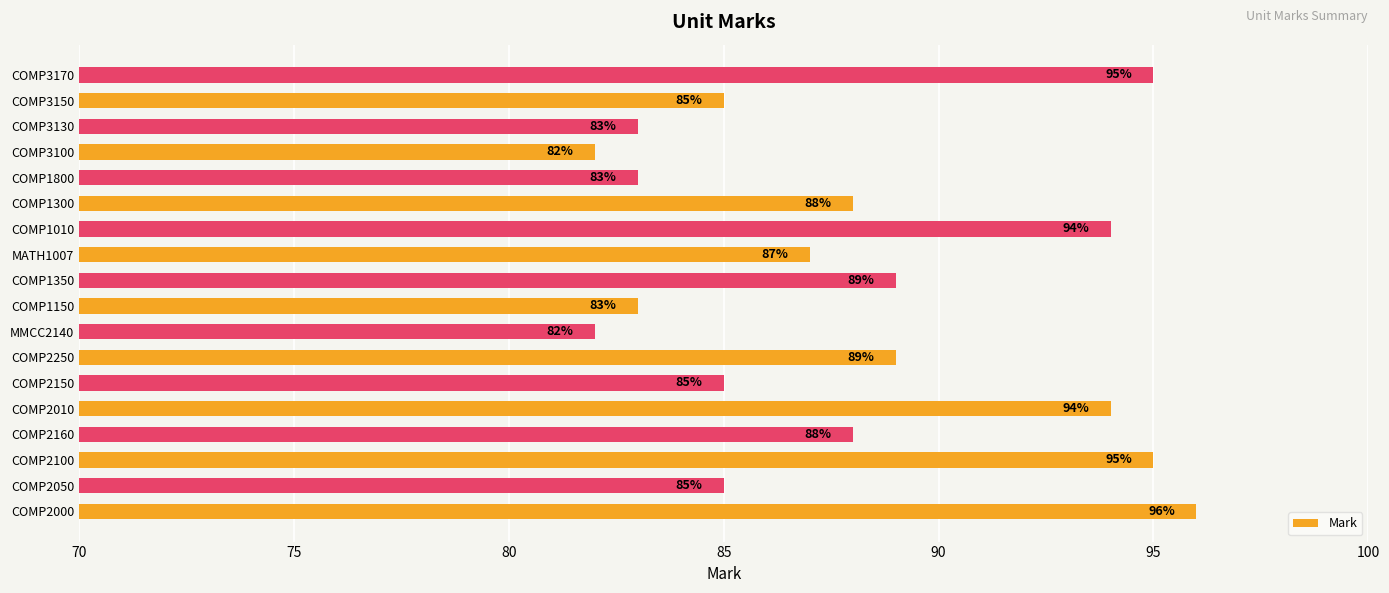

What is the minimum value shown in the chart?

82